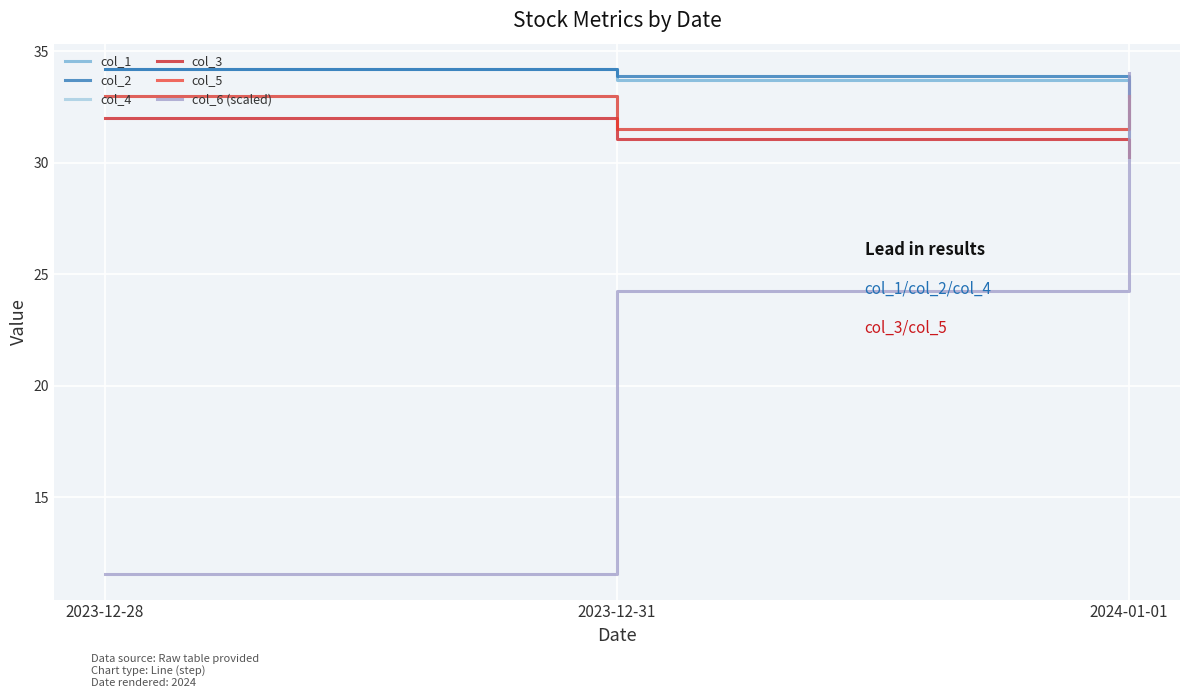

Where is col_4 nearest to the value 32?

2023-12-31